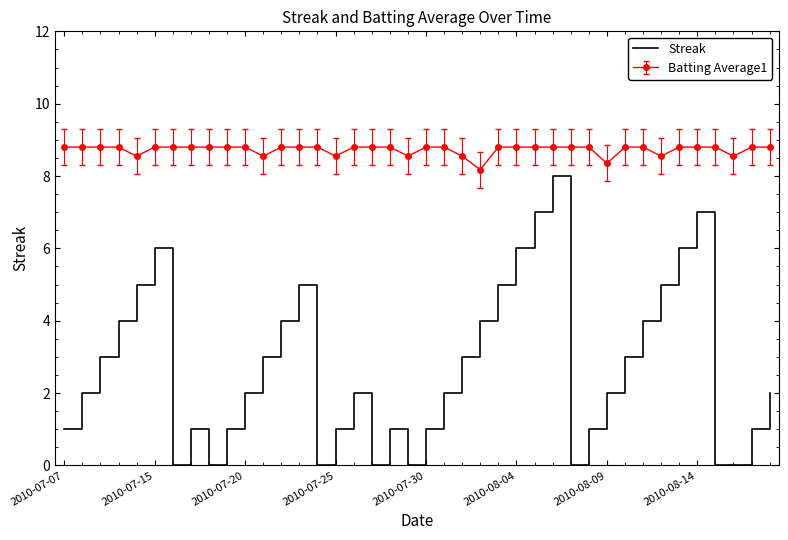

Rank the series by their average value, from highest to lowest.

Batting Average1, Streak